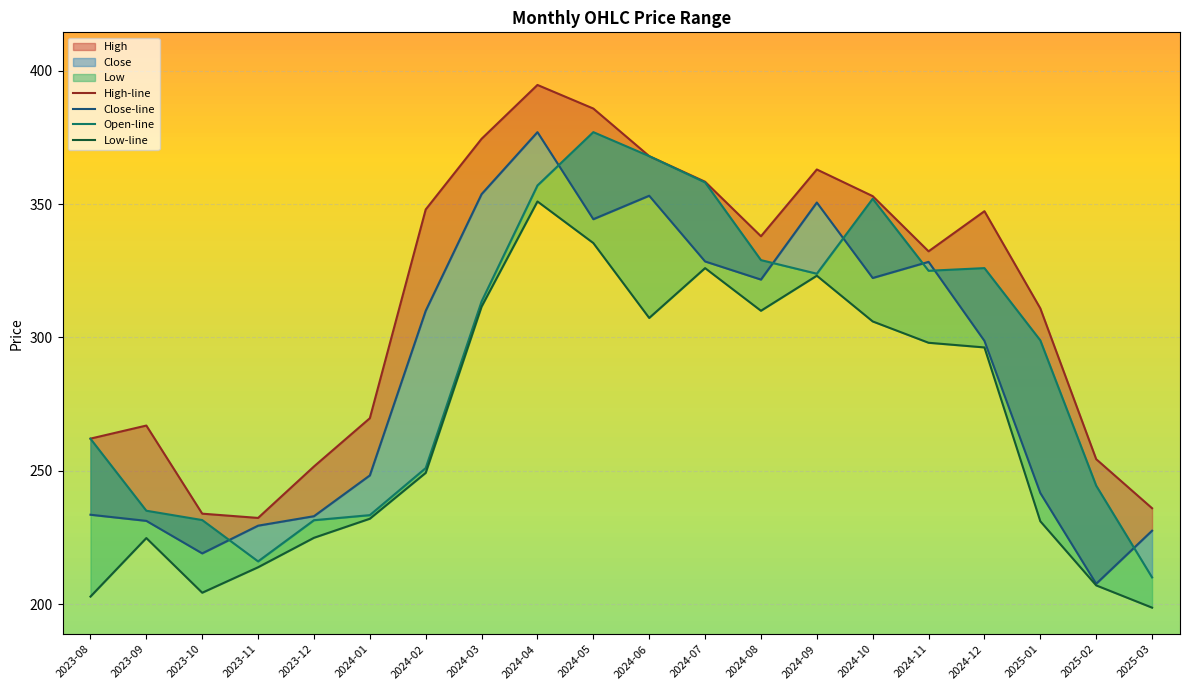

What is the difference between the maximum and minimum values in the High-line series?

162.4